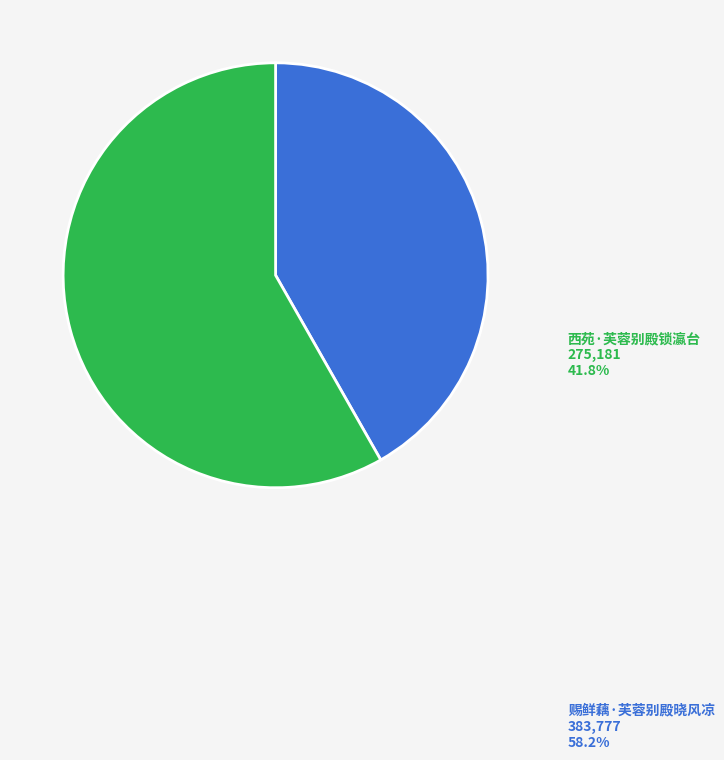

How many slices are in this pie chart?

2